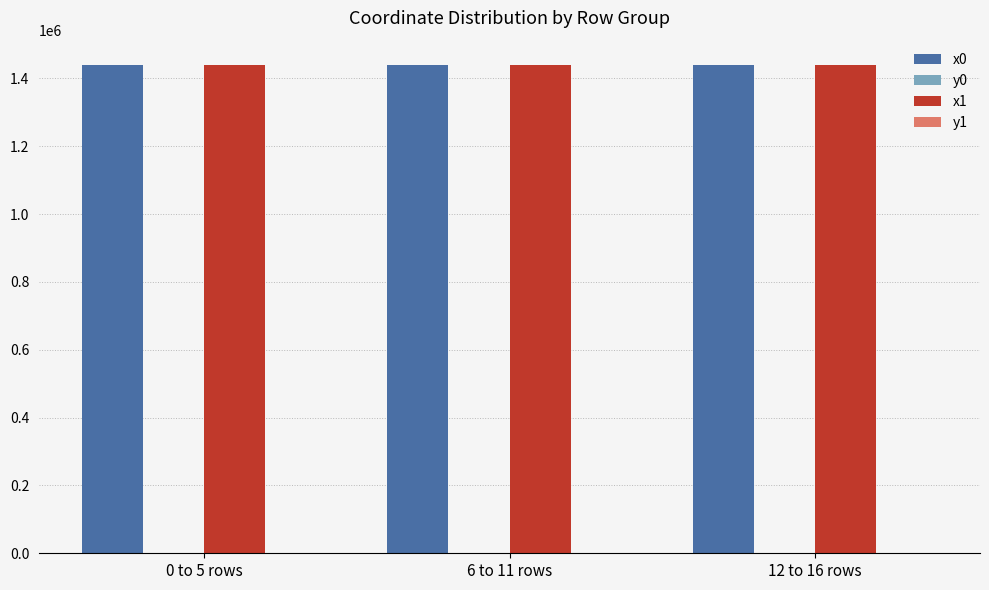

What is the sum of all x0 values?

4318460.5